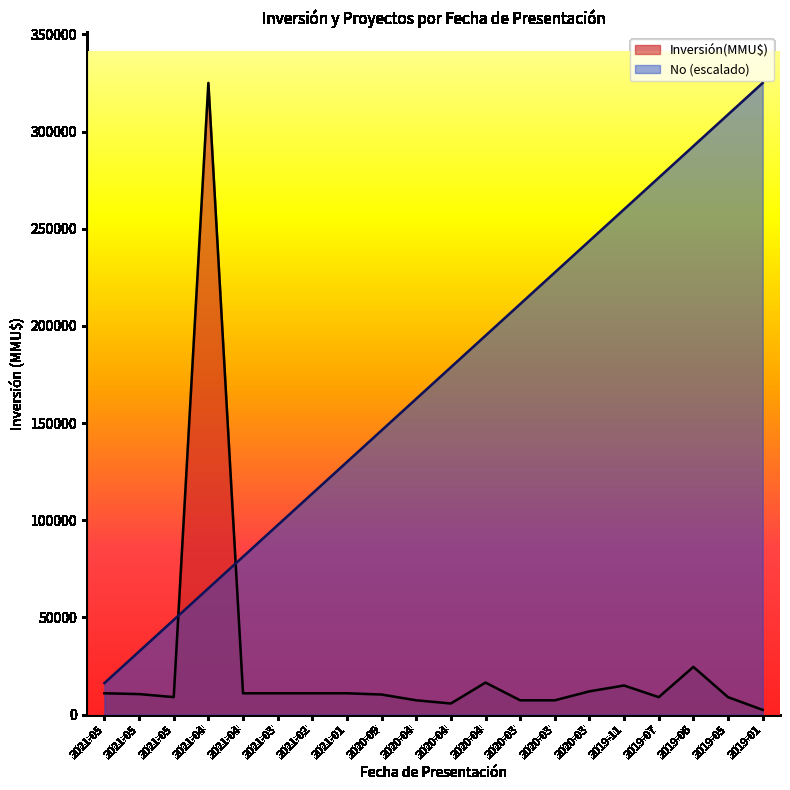

Is it true that the value at 2020-04 is 11336?

False